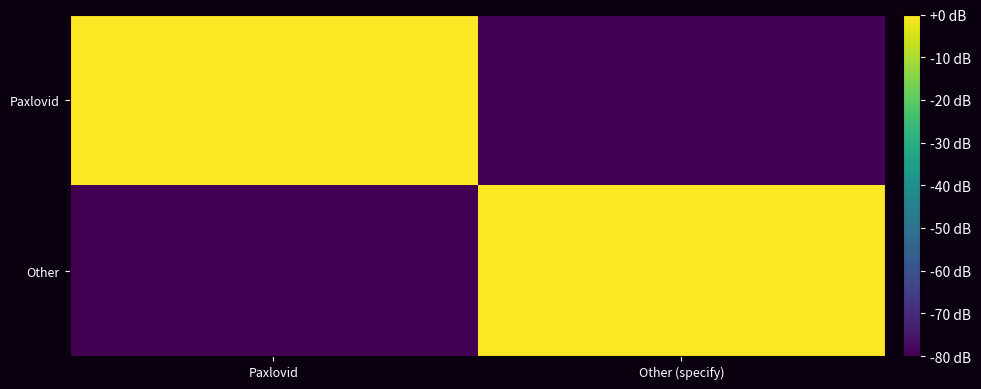

Reading left to right, what are all the values shown in this chart?

Paxlovid: Paxlovid=0	Other (specify)=-80
Other: Paxlovid=-80	Other (specify)=0